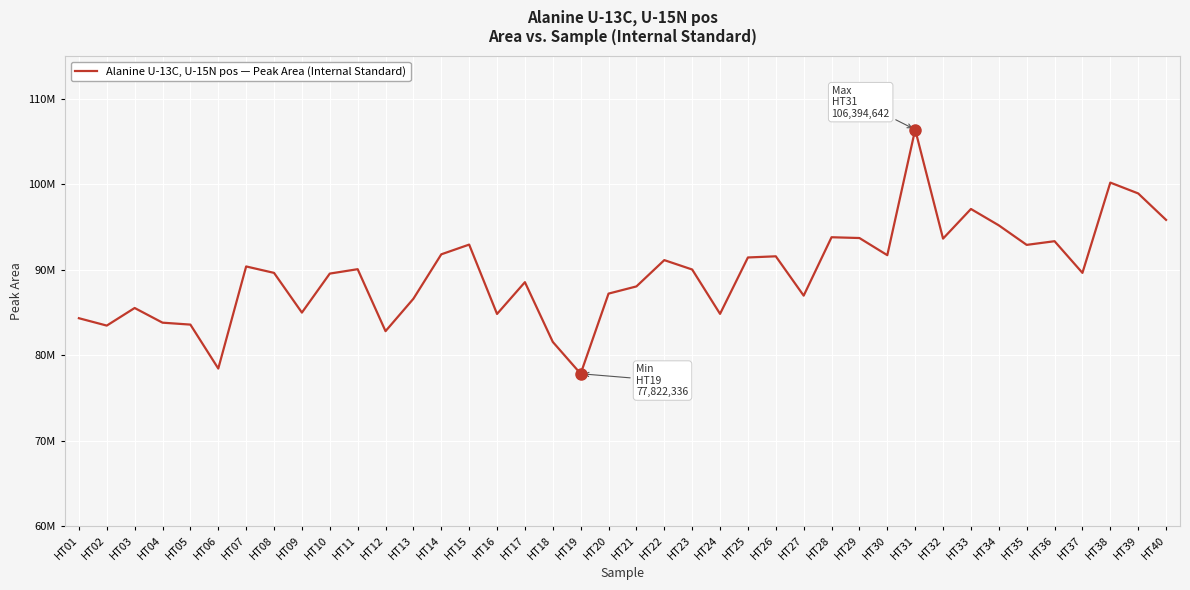

What is the smallest value displayed?

77822336